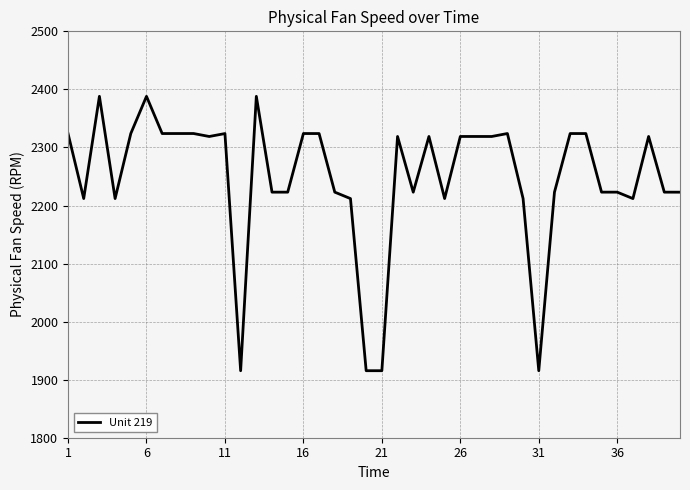

What is the greatest value displayed?

2388.1